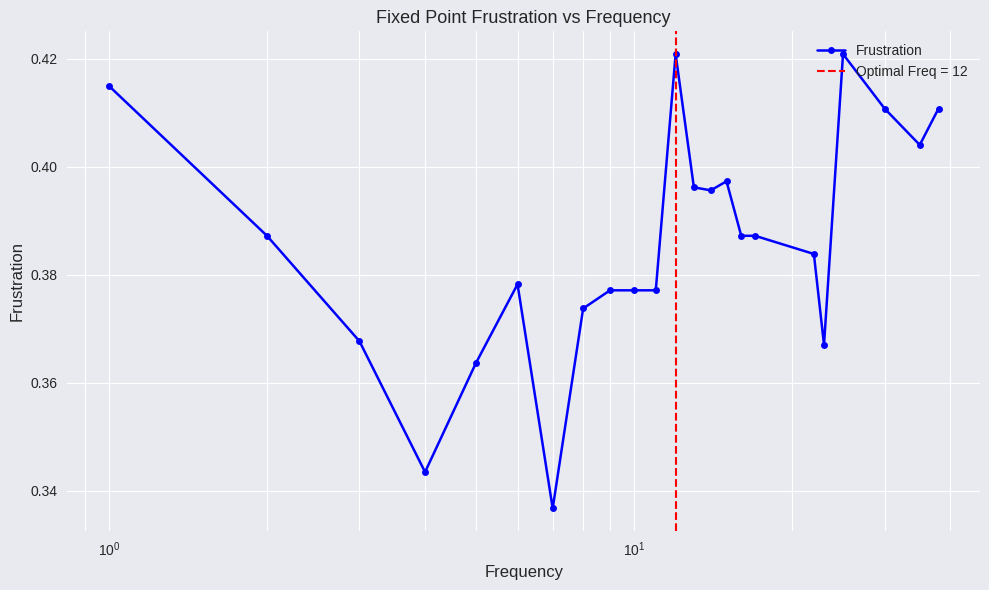

Count the Frustration values in the range 0 to 1.

23